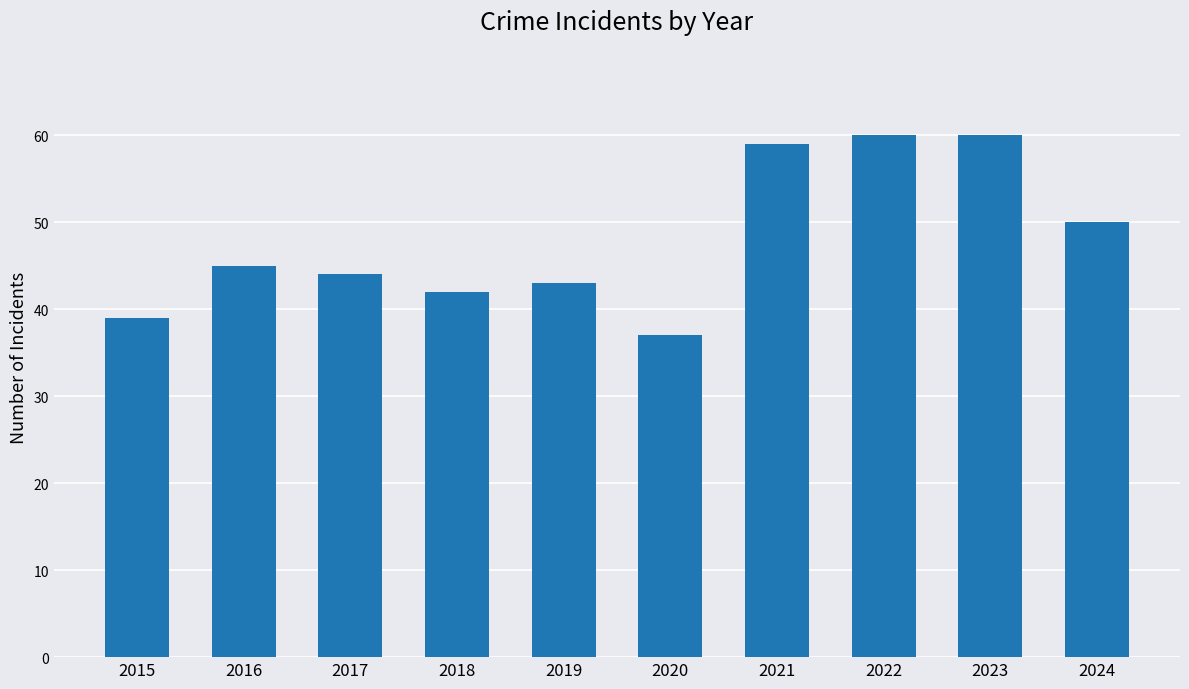

What is the smallest value displayed?

37